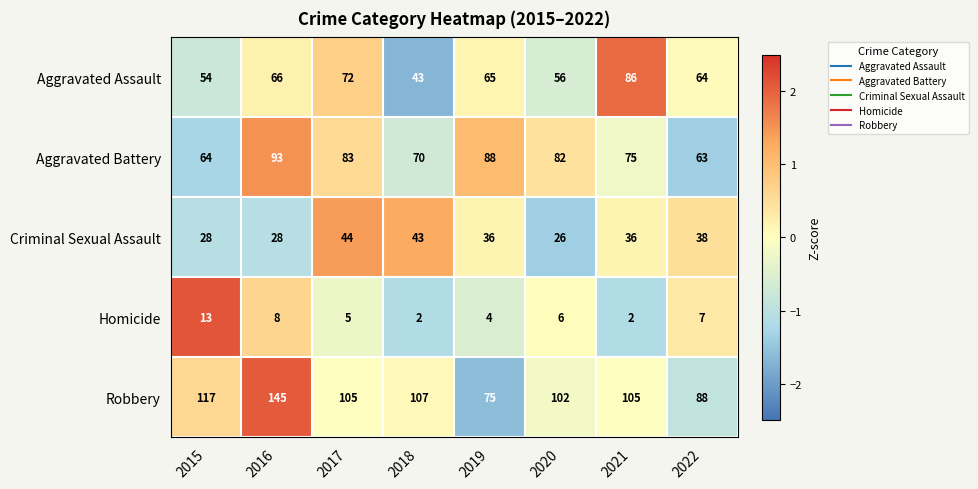

What is the smallest value displayed?

2